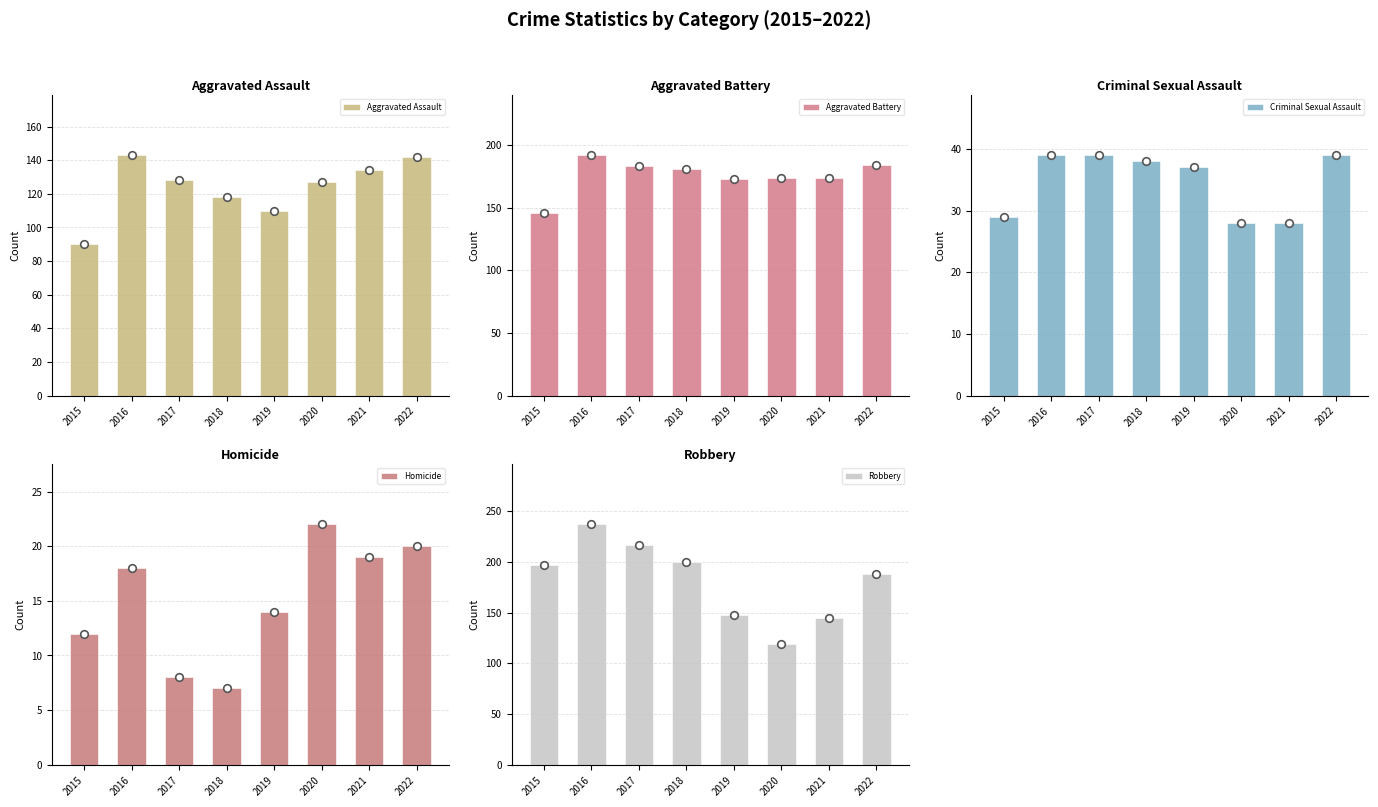

At which category is the sum across all series the highest?

2016